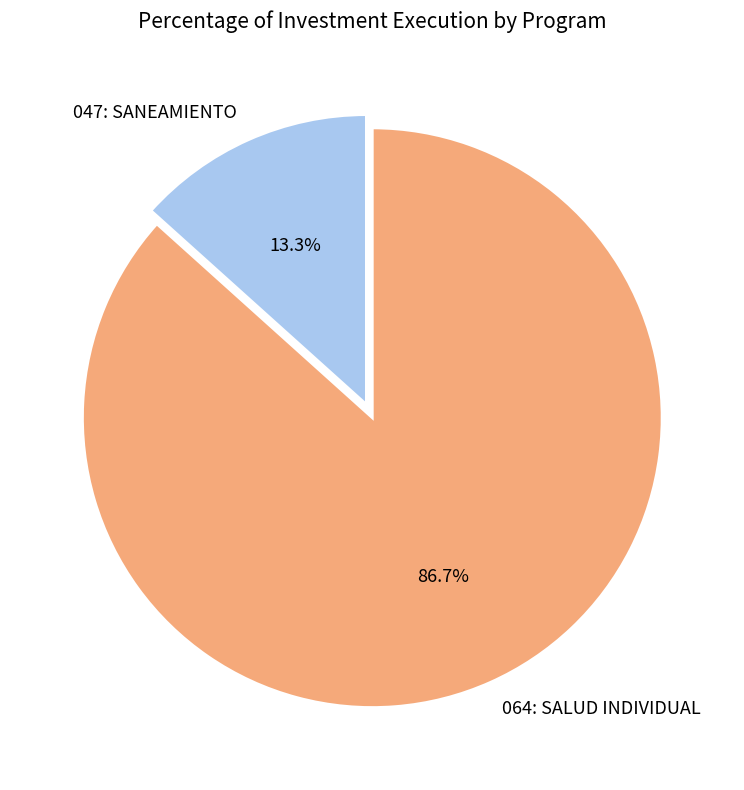

To the nearest percent, what portion does 047: SANEAMIENTO represent?

13%